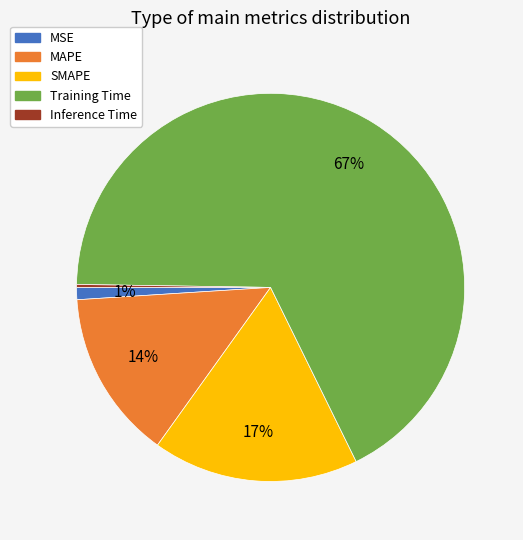

The MAPE slice represents 14% of the pie. True or false?

True